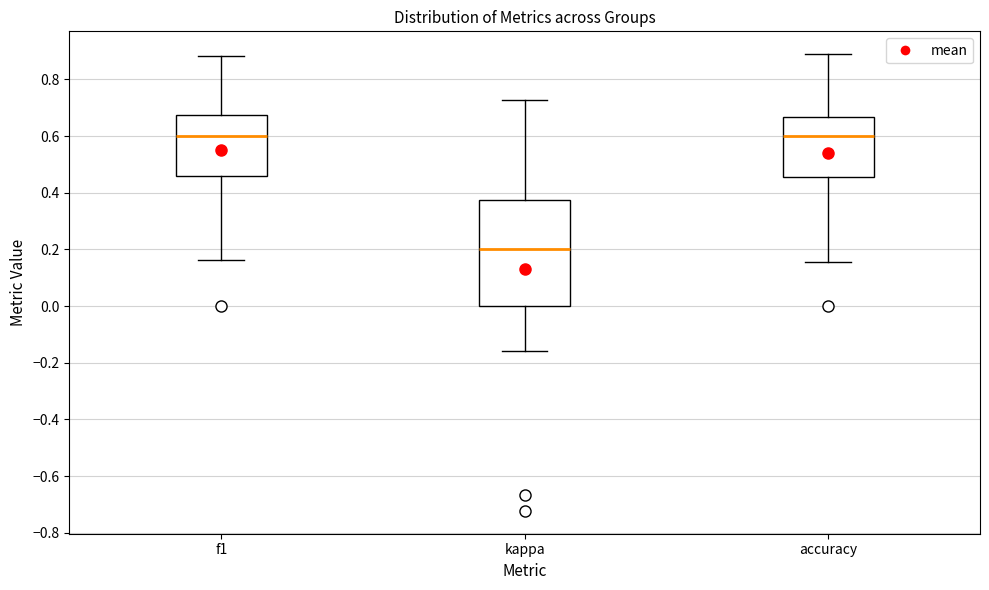

Comparing the boxes themselves (not the whiskers), which one is the tallest?

kappa